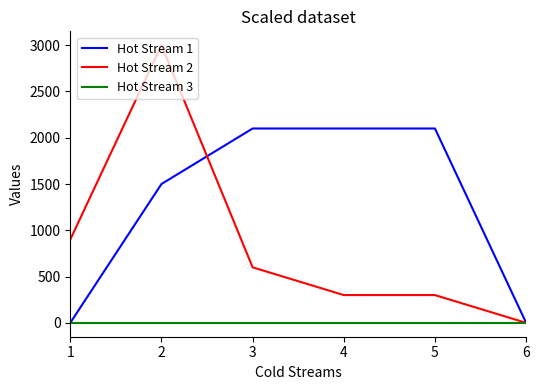

What is the sum of all Hot Stream 2 values?

5100